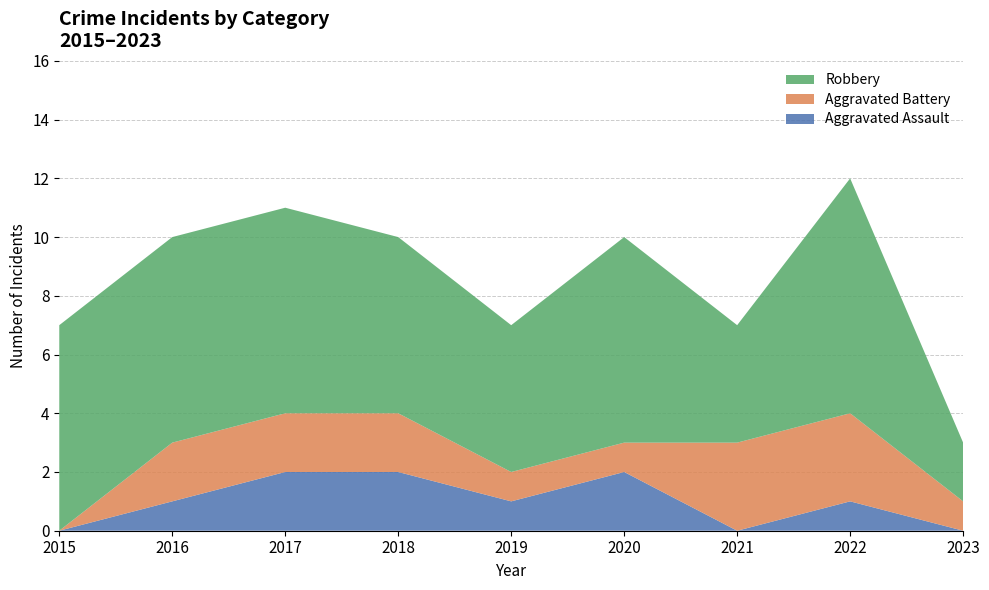

Reading left to right, transcribe all the data shown in this chart.

Aggravated Assault: 2015=0	2016=1	2017=2	2018=2	2019=1	2020=2	2021=0	2022=1	2023=0
Aggravated Battery: 2015=0	2016=2	2017=2	2018=2	2019=1	2020=1	2021=3	2022=3	2023=1
Robbery: 2015=7	2016=7	2017=7	2018=6	2019=5	2020=7	2021=4	2022=8	2023=2